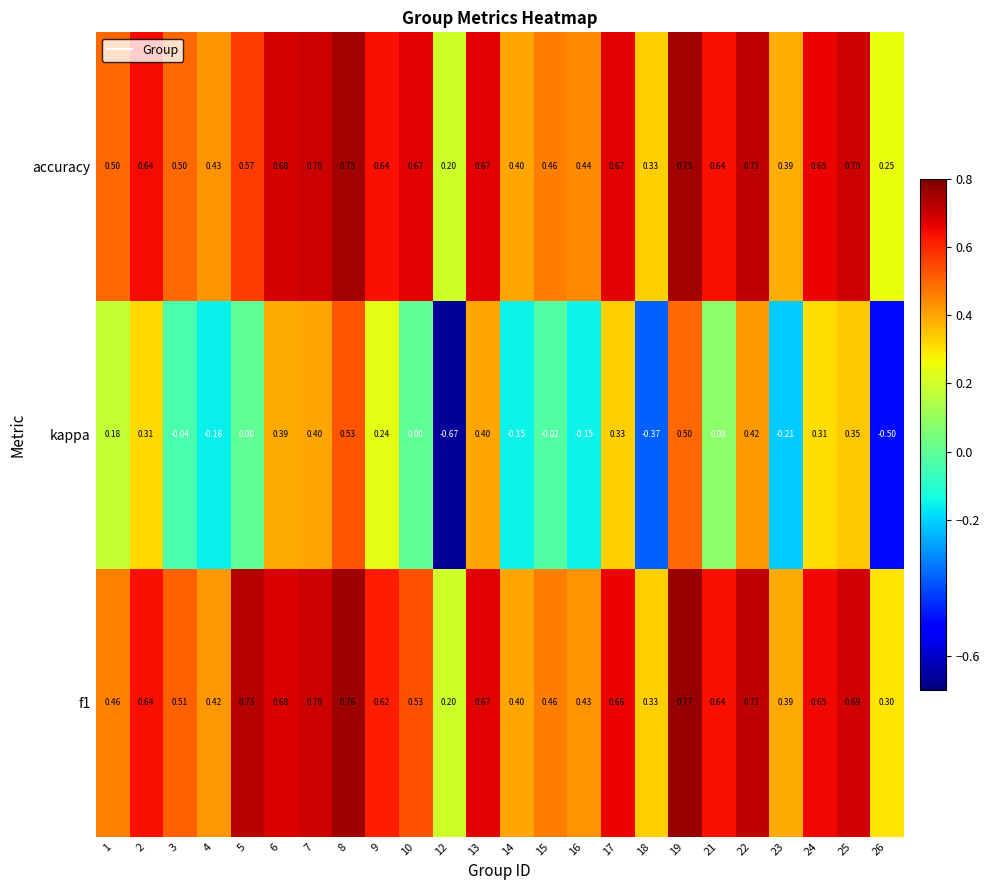

Which series has the widest spread of values?

kappa